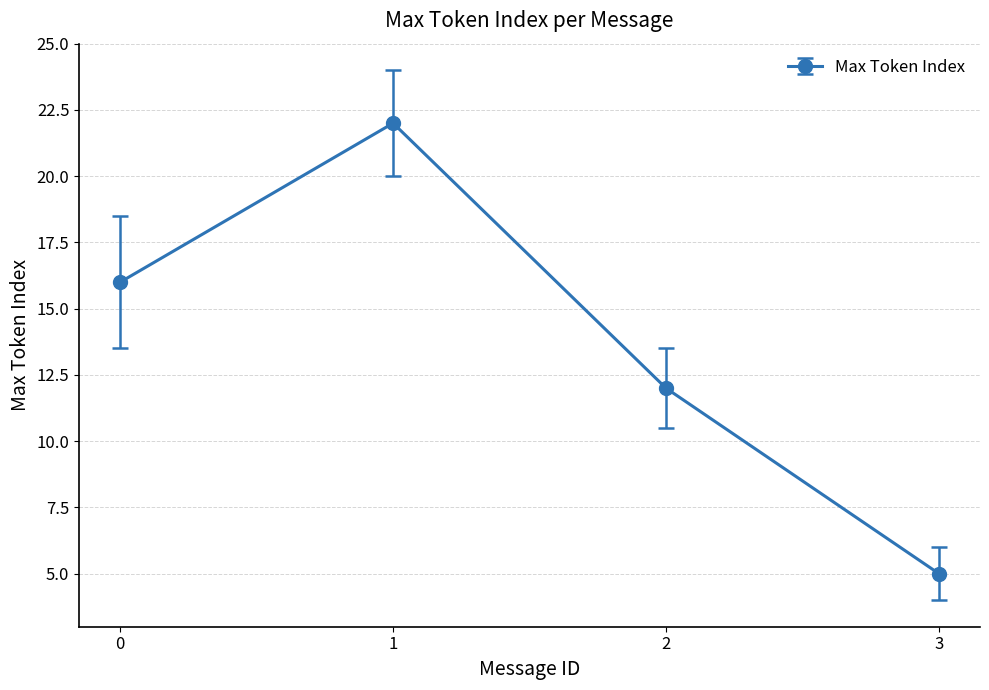

List the labels in order of value, largest first.

1, 0, 2, 3